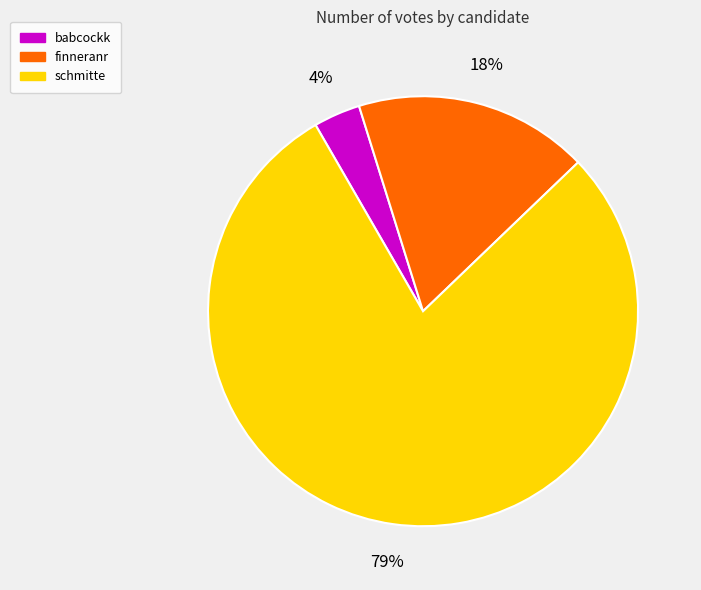

Which category has the smallest portion of the pie?

babcockk